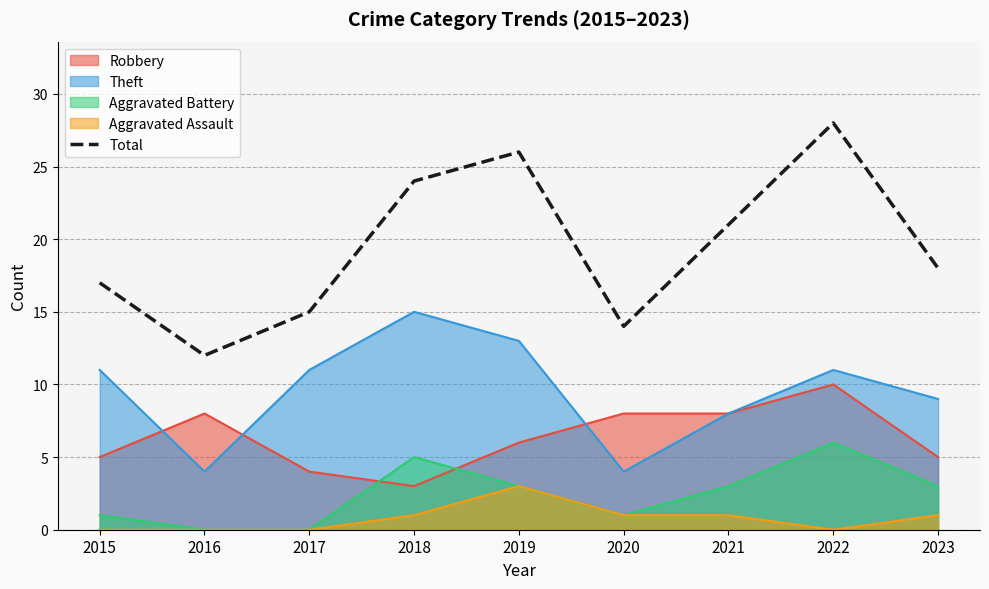

How many points are higher than both their immediate neighbors (excluding endpoints)?

2